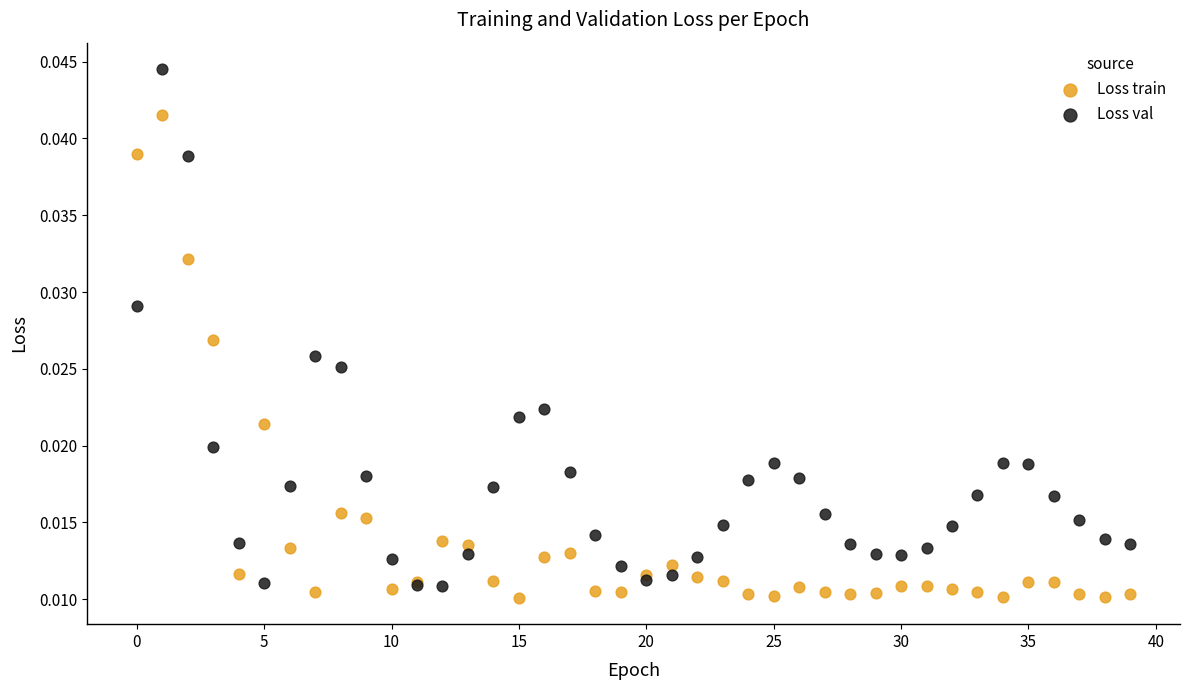

Which series contains the highest Y value?

Loss val